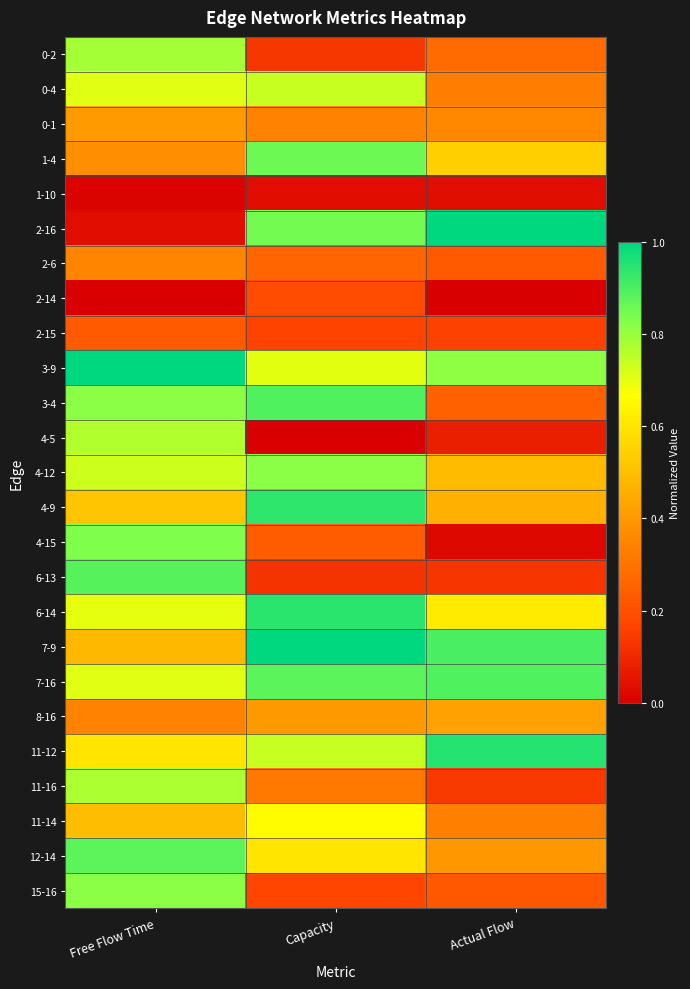

Which series has the largest total across all categories?

3-9